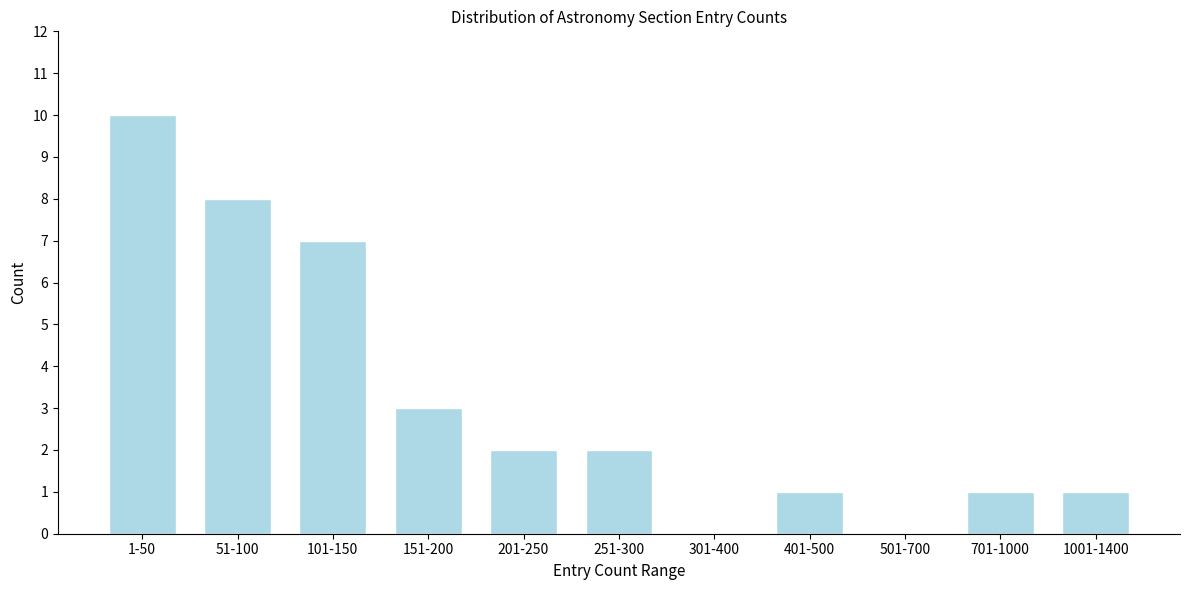

Reading left to right, transcribe all the data shown in this chart.

1-50=10	51-100=8	101-150=7	151-200=3	201-250=2	251-300=2	301-400=0	401-500=1	501-700=0	701-1000=1	1001-1400=1